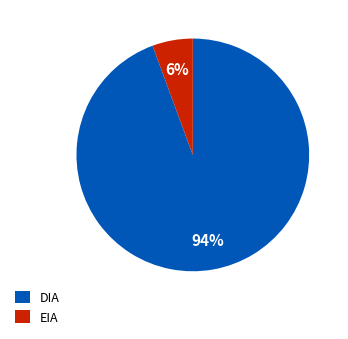

Rank the categories by value from lowest to highest.

EIA, DIA